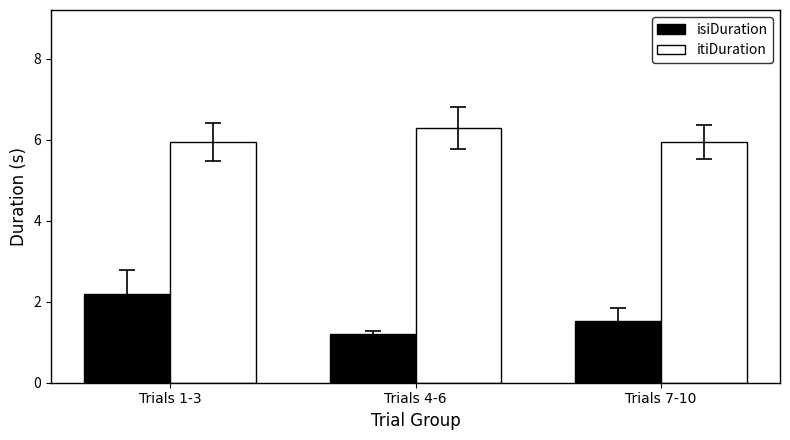

List the labels in order of isiDuration value, largest first.

Trials 1-3, Trials 7-10, Trials 4-6